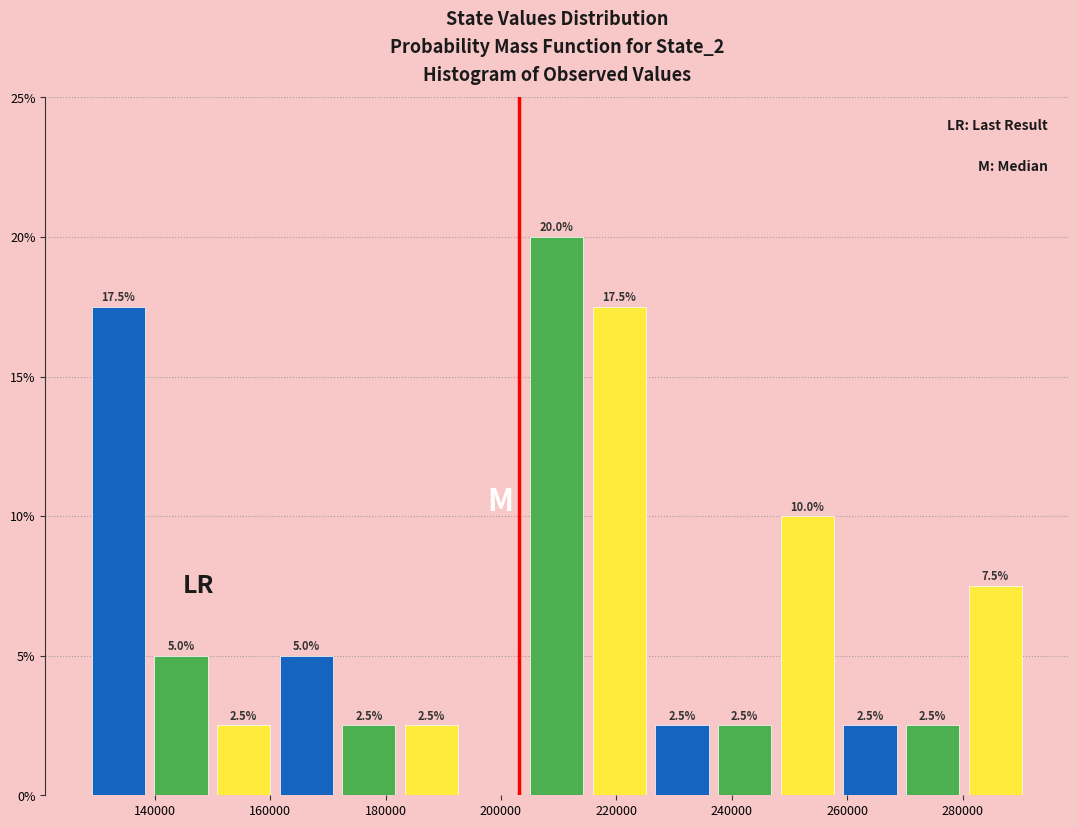

Which range on the x-axis has the tallest bar?

204000 to 216000